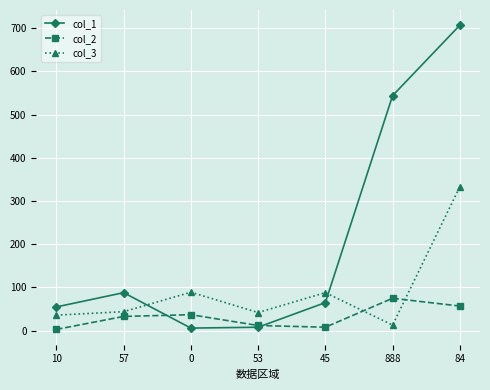

What is the smallest value displayed?

3